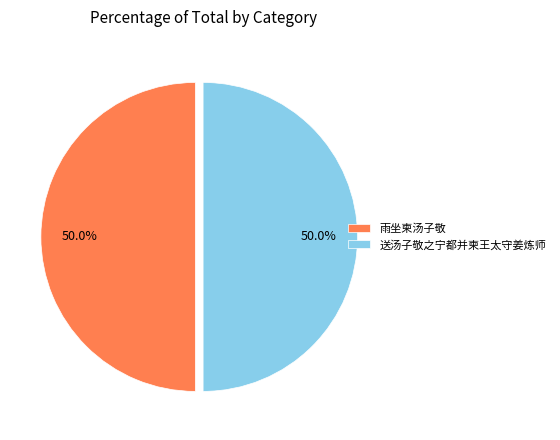

What is the ratio of the value at 送汤子敬之宁都并柬王太守姜炼师 to the value at 雨坐柬汤子敬?

1.0